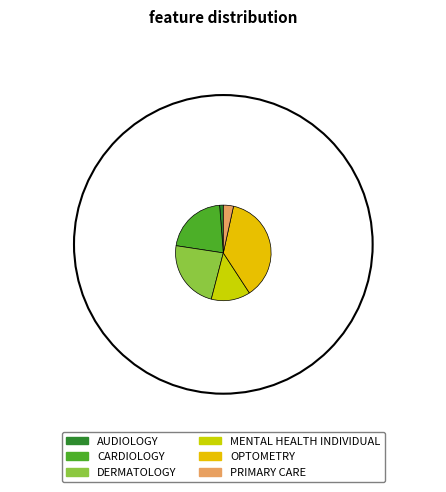

What is the change in value from OPTOMETRY to PRIMARY CARE?

-21.8